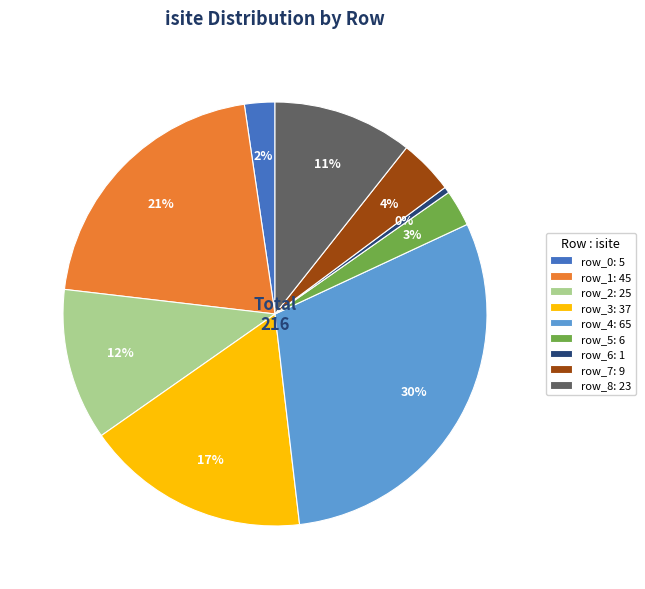

True or false: row_1 accounts for 9% of the total.

False